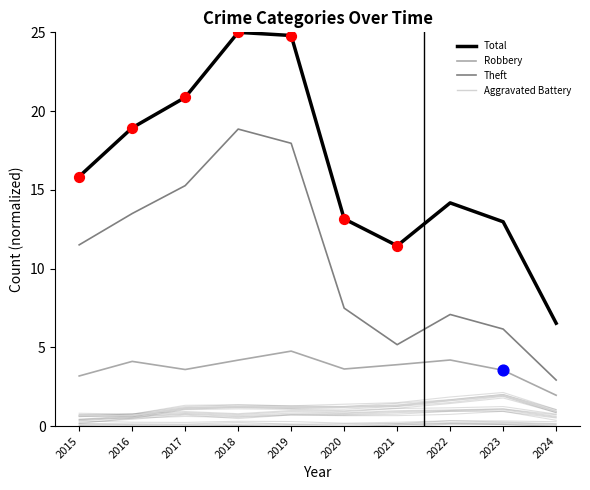

What are all the series names shown in the legend?

Total, Robbery, Theft, Aggravated Battery